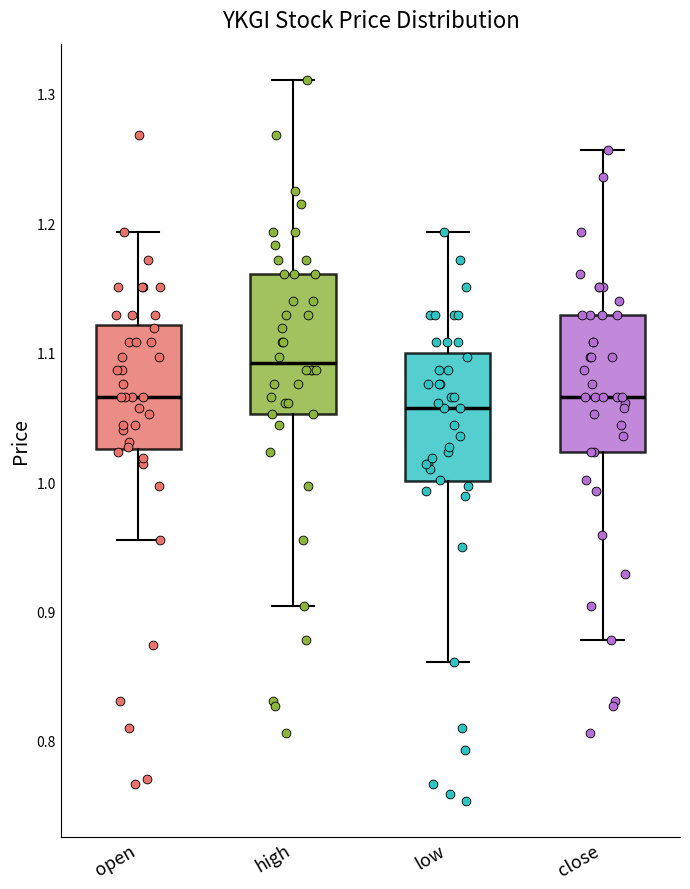

Reading left to right, read every box against the y-axis: the position of its median line, the range the box covers, and the ends of its whiskers. The values are not printed on the chart, so give them approximately, as read against the axis.

open: median 1.07, box 1.03 to 1.12, whiskers 0.96 to 1.19
high: median 1.09, box 1.05 to 1.16, whiskers 0.90 to 1.31
low: median 1.06, box 1.00 to 1.10, whiskers 0.86 to 1.19
close: median 1.07, box 1.02 to 1.13, whiskers 0.88 to 1.26